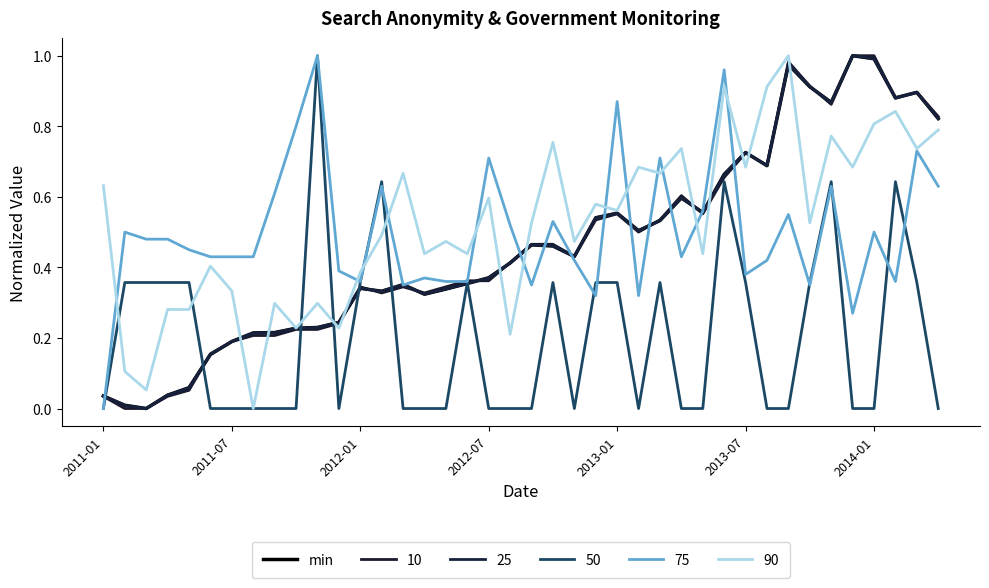

How many lines are shown in the chart?

6